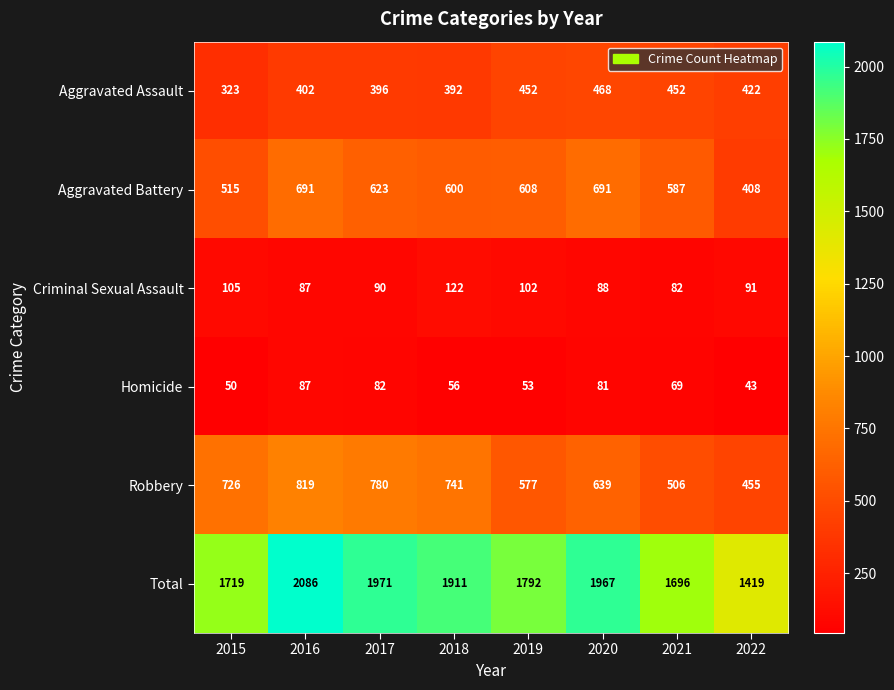

Is it true that Aggravated Battery equals 140 at 2017?

False